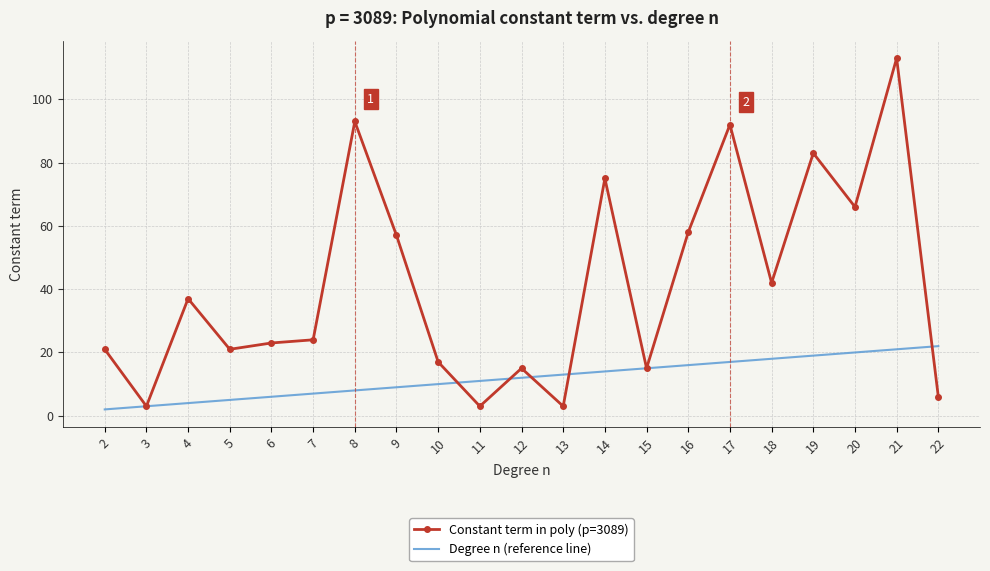

Reading left to right, list all the values displayed in this chart.

Constant term in poly (p=3089): 21	3	37	21	23	24	93	57	17	3	15	3	75	15	58	92	42	83	66	113	6
Degree n (reference line): 2	3	4	5	6	7	8	9	10	11	12	13	14	15	16	17	18	19	20	21	22